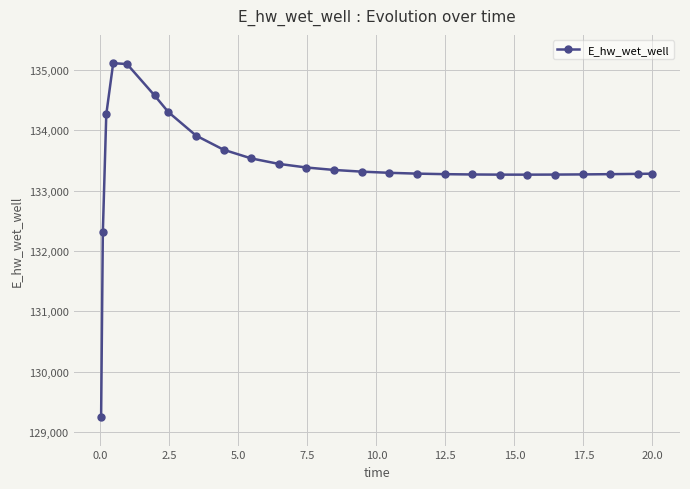

What is the difference between the second highest and minimum values?

5845.3